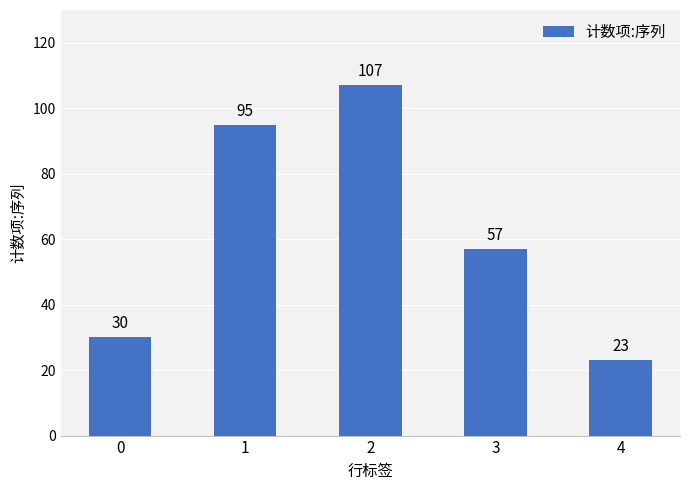

Between 1 and 0, which is larger?

1